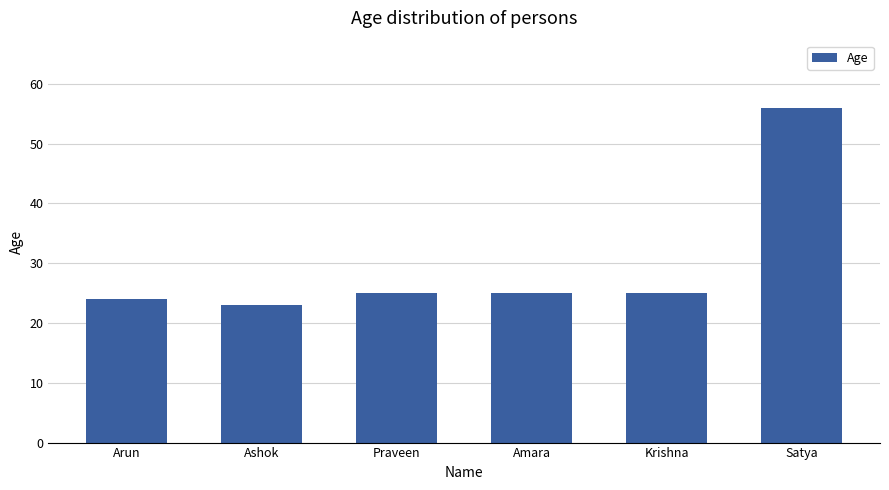

What is the smallest value displayed?

23